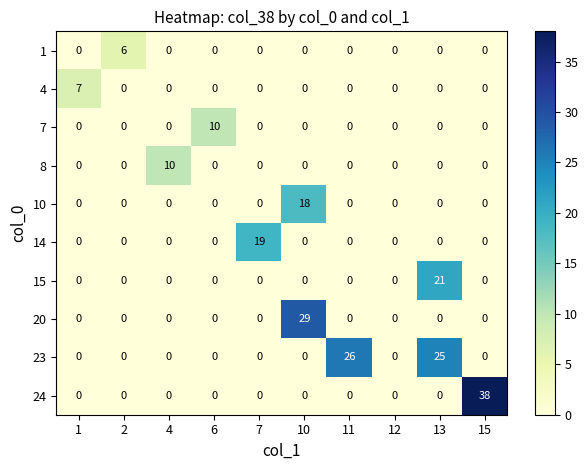

Which label corresponds to the largest value in the chart?

15